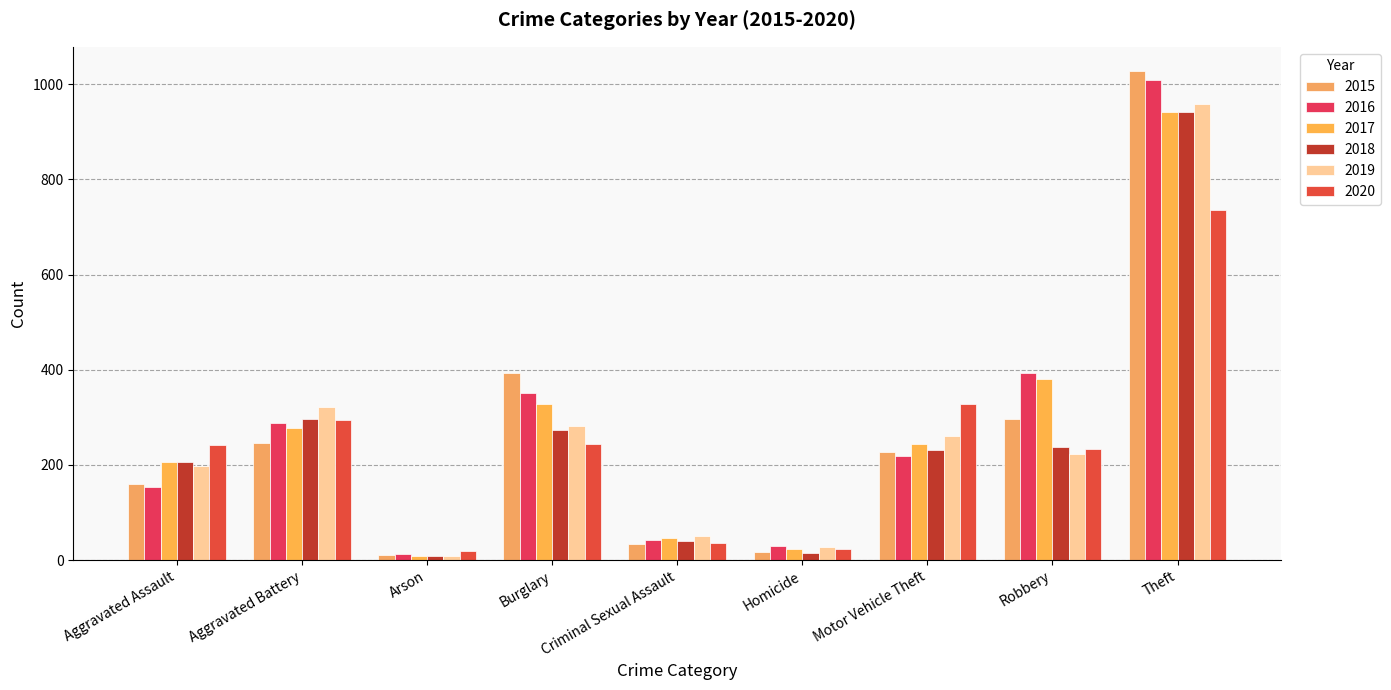

How many bars are there in total?

54